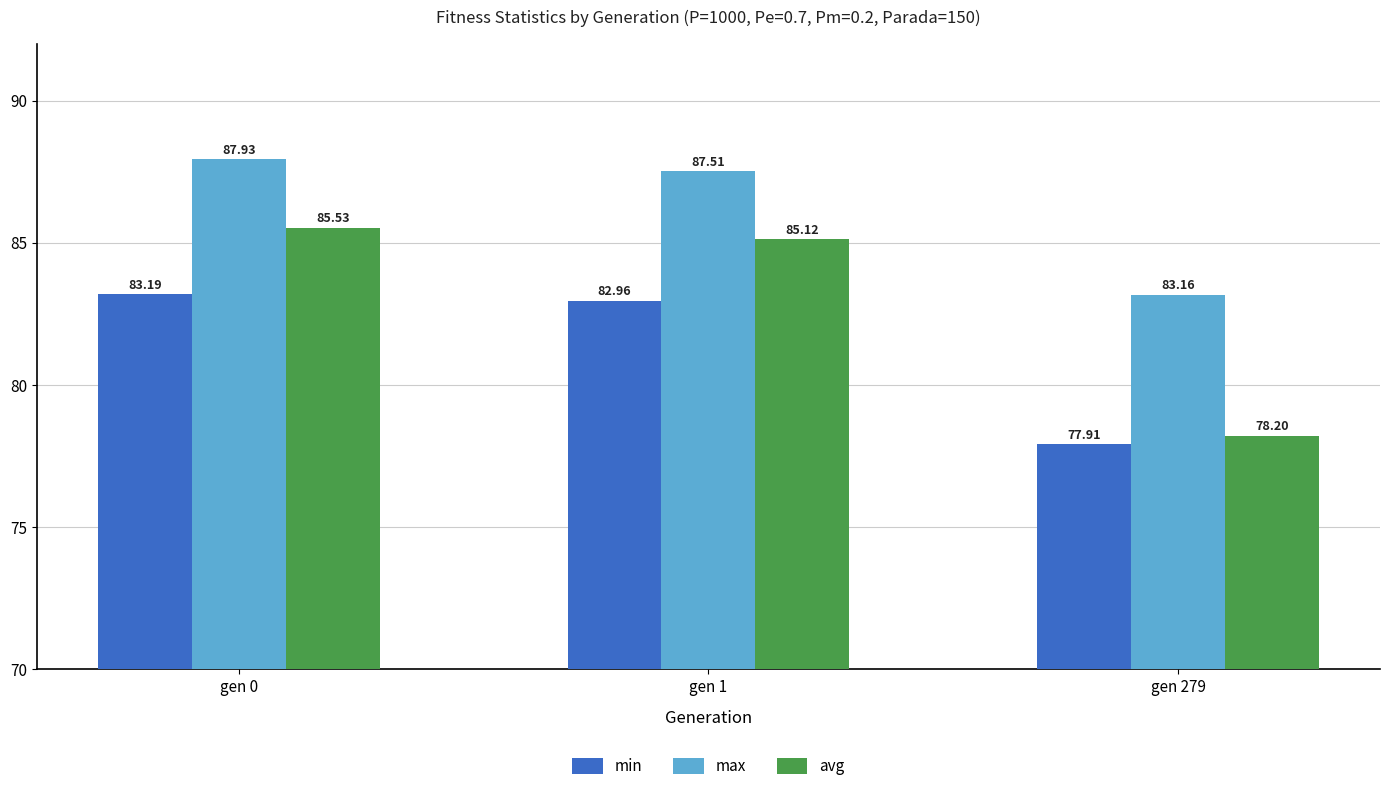

Reading left to right, transcribe all the data shown in this chart.

min: 83.2	83.0	77.9
max: 87.9	87.5	83.2
avg: 85.5	85.1	78.2